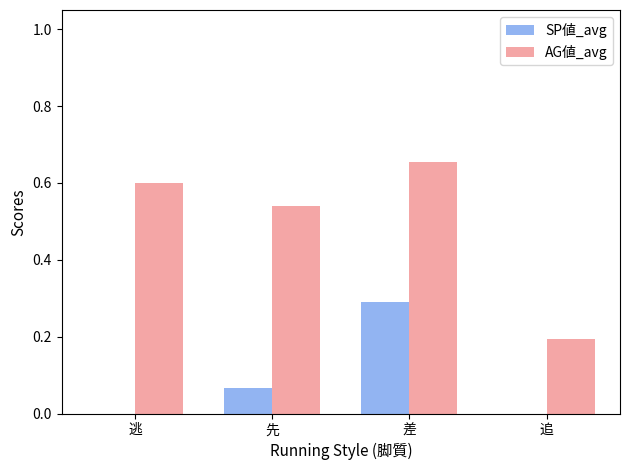

Which category has the highest value across all series?

差